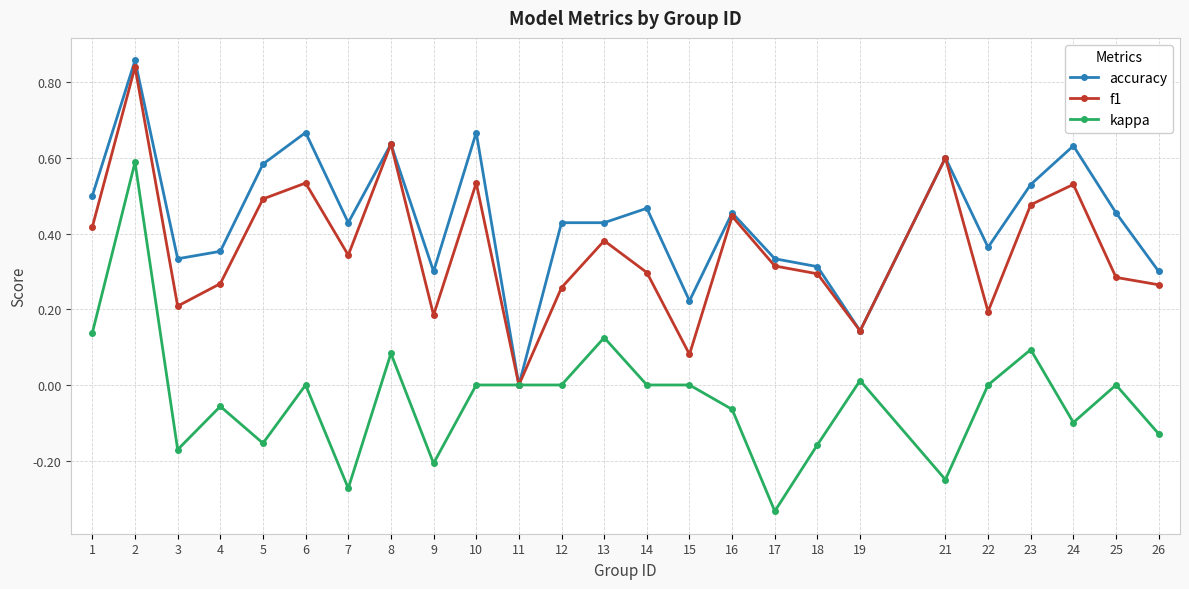

Which category has the lowest value in the kappa series?

17